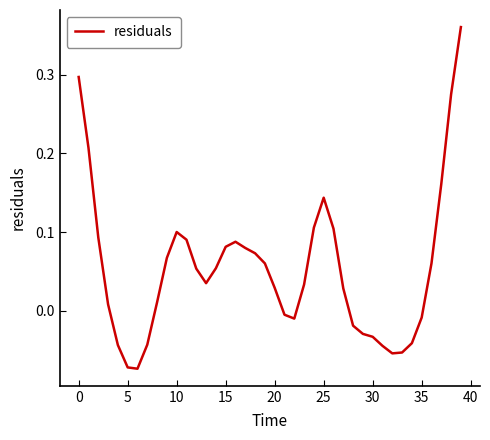

How many negative values are there?

14